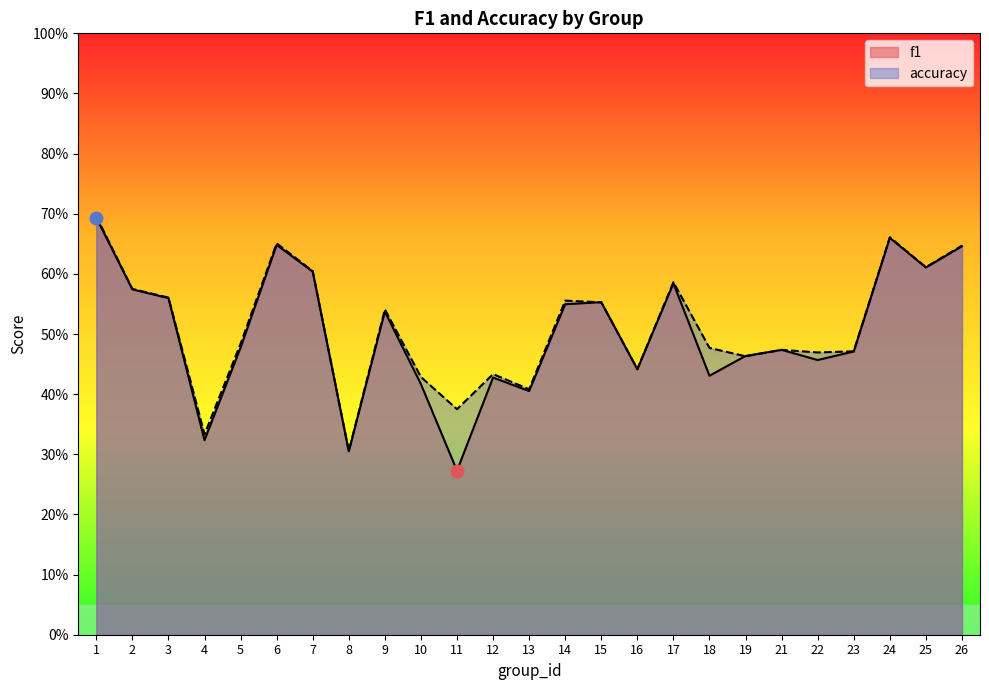

List the series in order of their overall mean, lowest first.

f1, accuracy